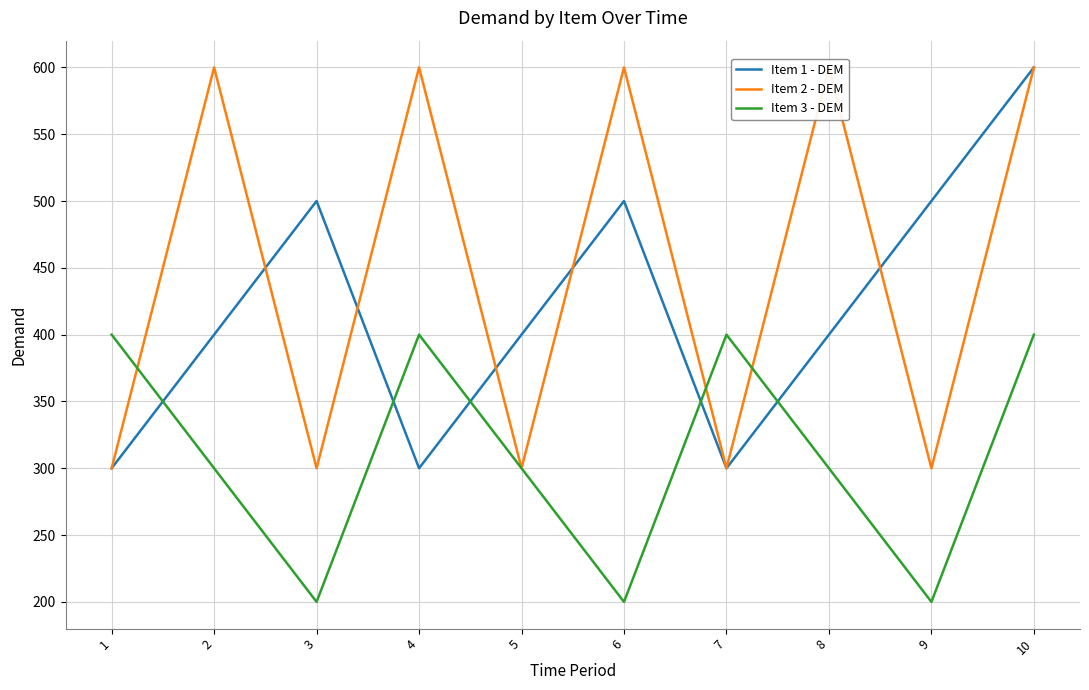

True or false: Item 1 - DEM and Item 2 - DEM cross at least once.

True